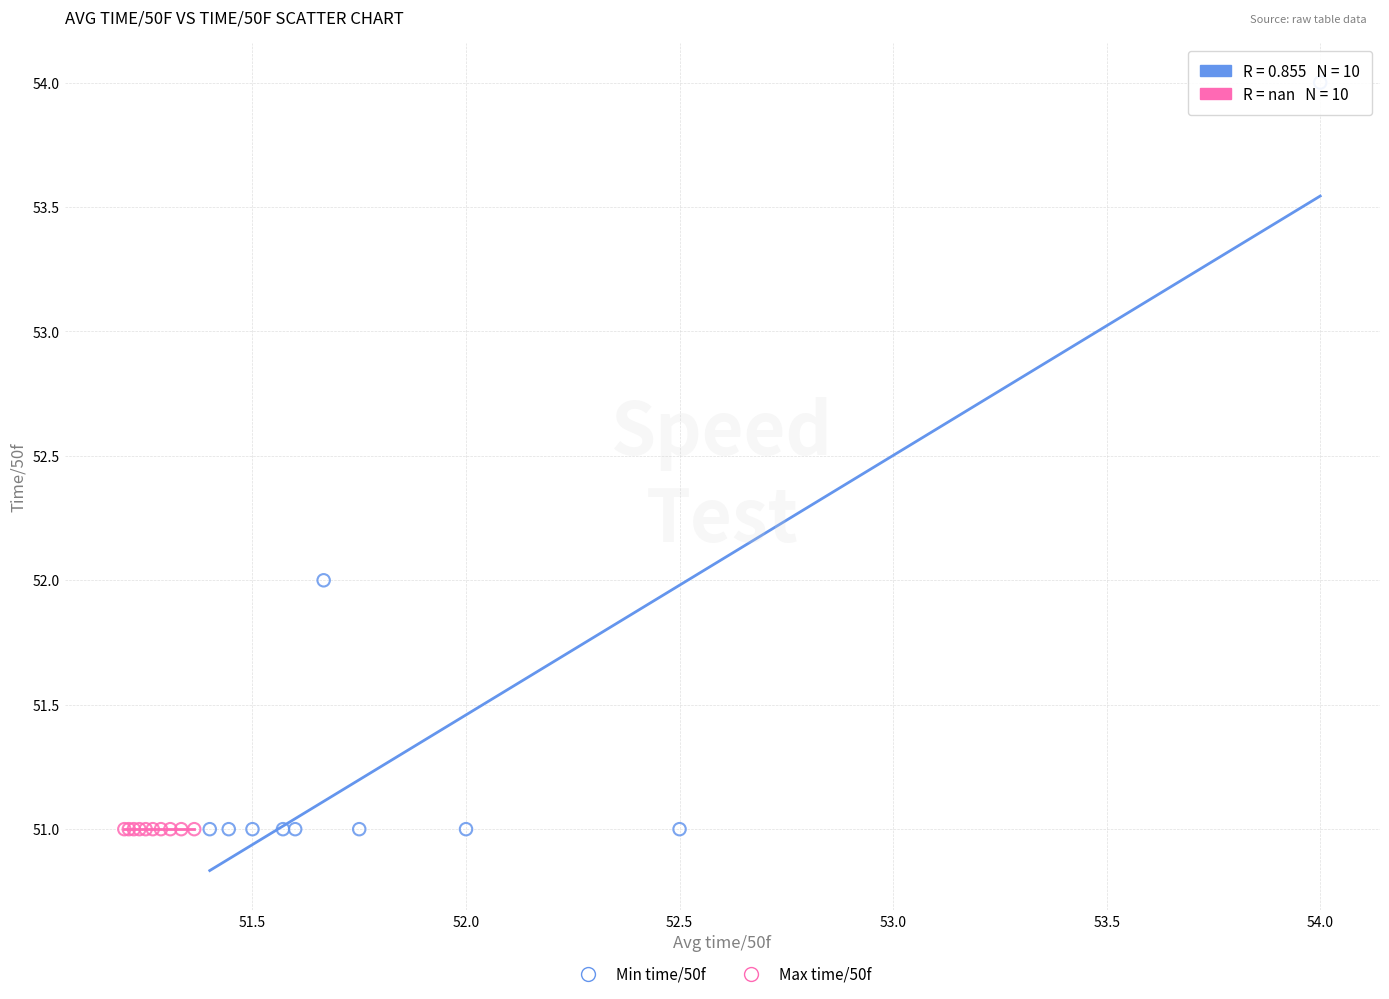

Which series reaches the maximum Y coordinate?

Min time/50f